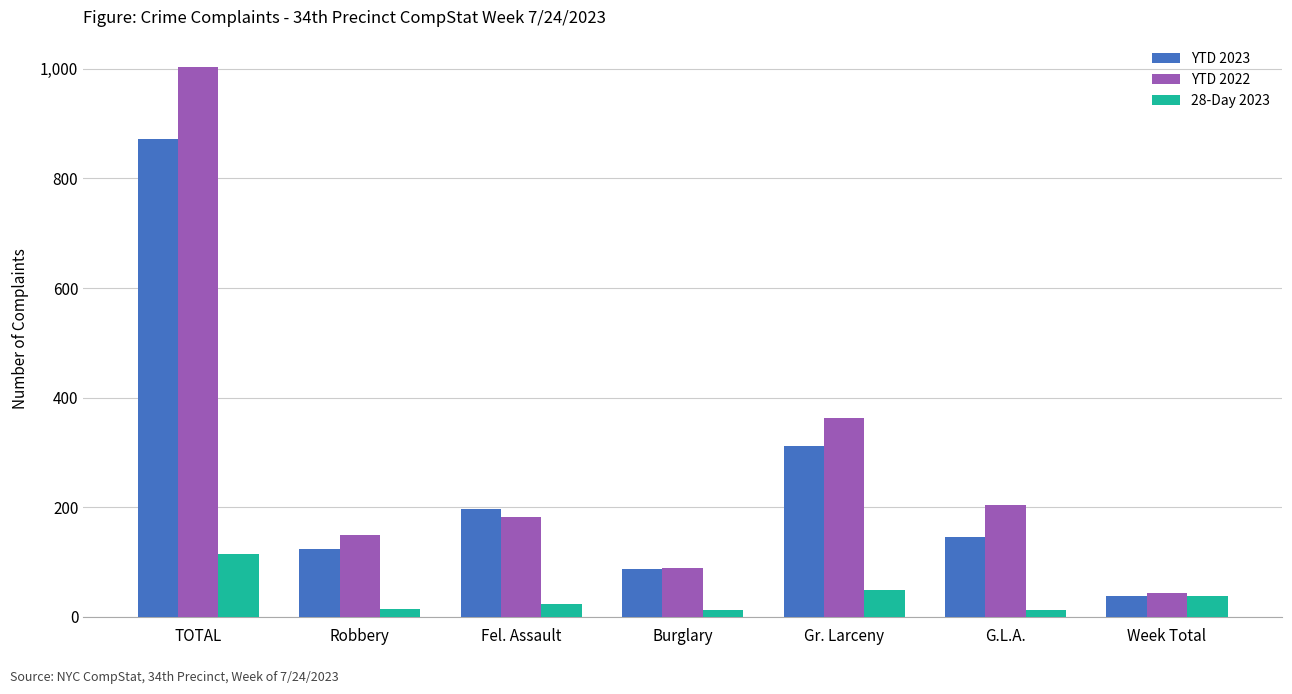

Is it true that YTD 2023 equals 98 at G.L.A.?

False